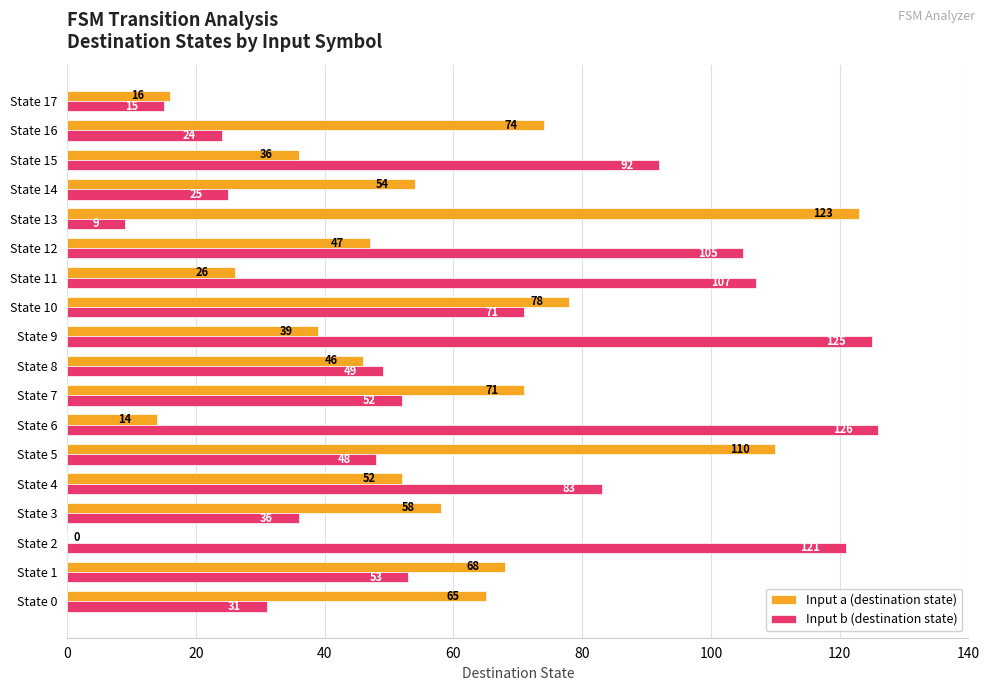

At which category is the sum across all series the highest?

State 9